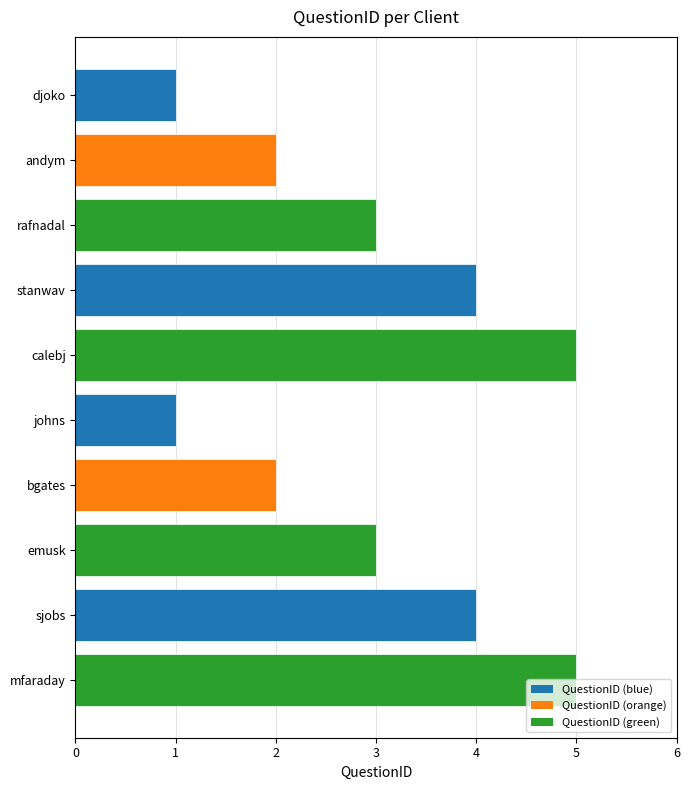

What is the label of the 4th bar from the bottom?

bgates